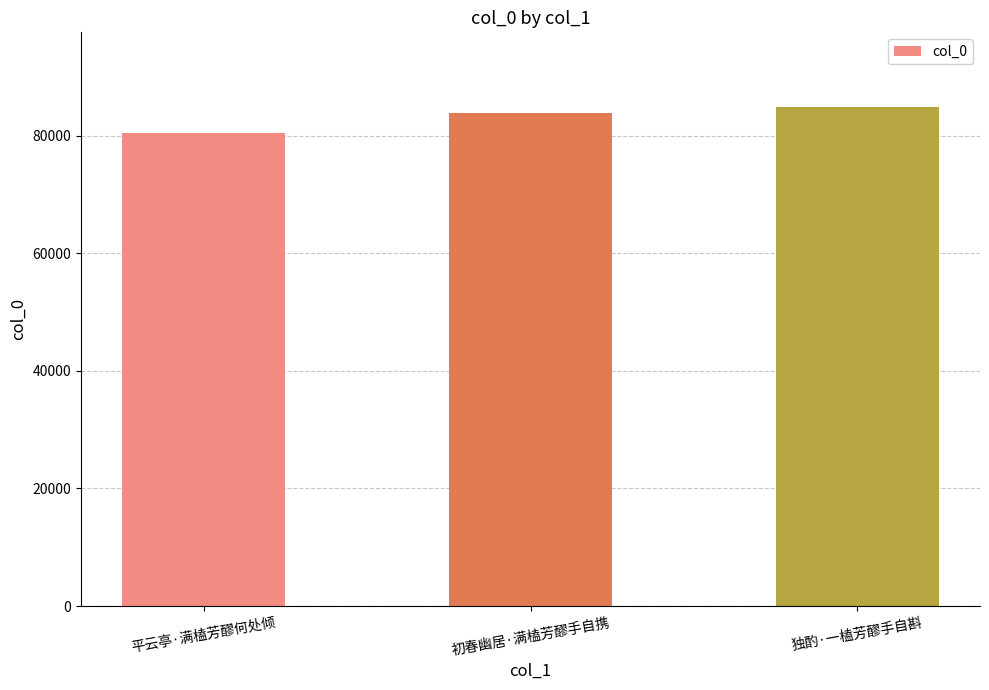

What is the value of the 1st bar from the left?

80427